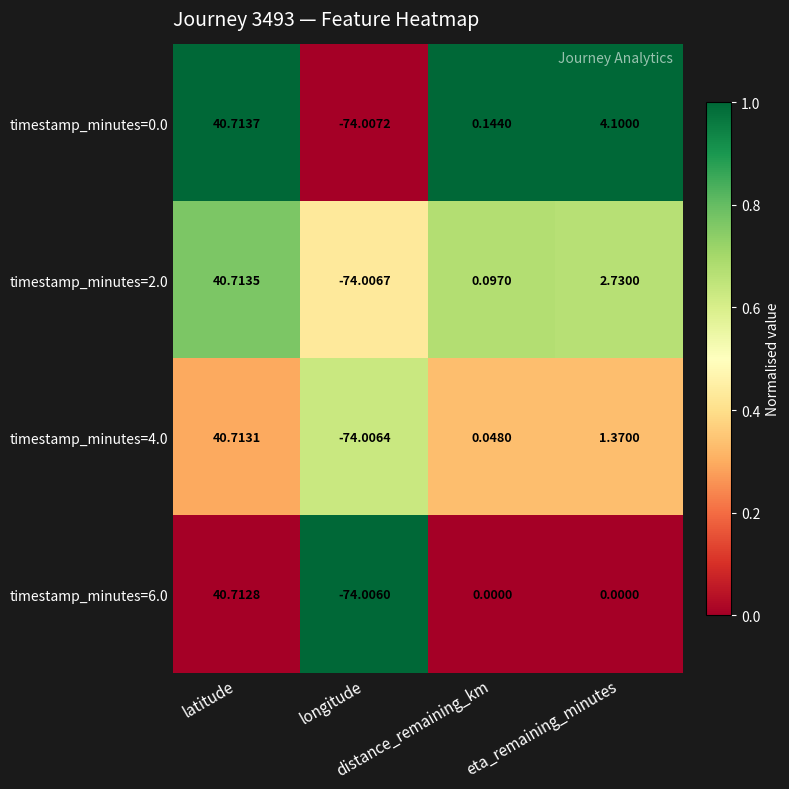

Rank the series at eta_remaining_minutes from highest to lowest value.

timestamp_minutes=0.0, timestamp_minutes=2.0, timestamp_minutes=4.0, timestamp_minutes=6.0